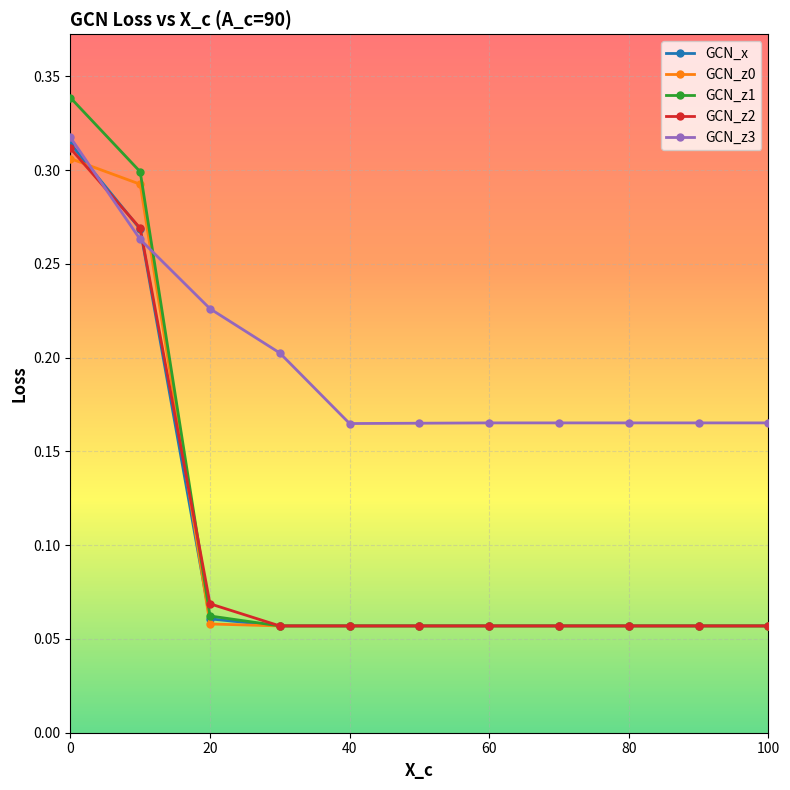

Does the chart have visible grid lines?

Yes